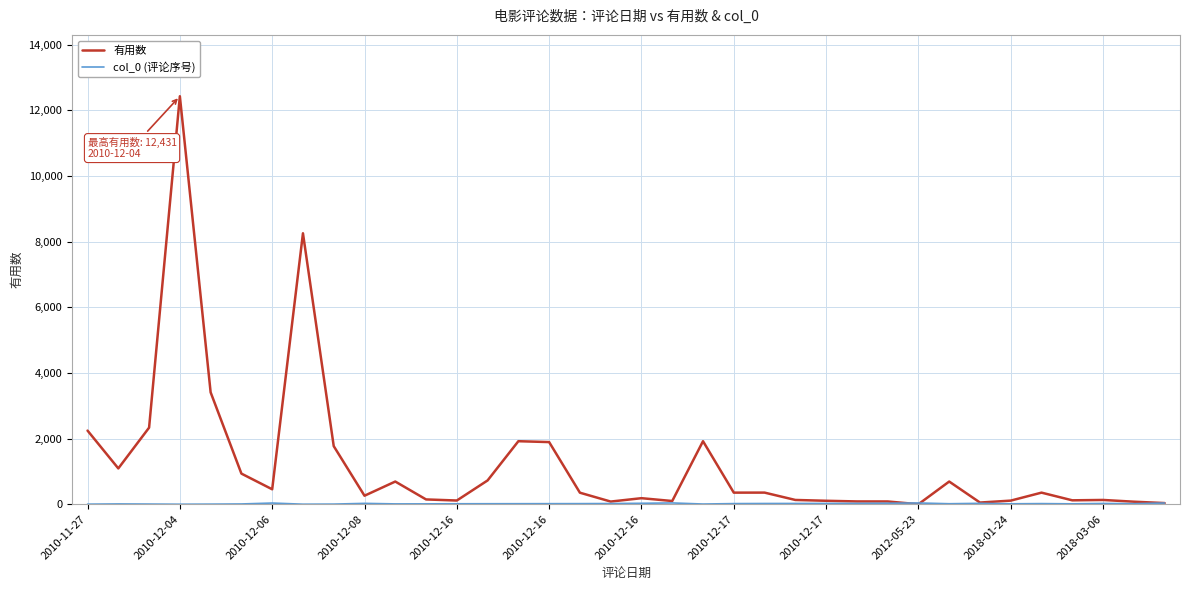

Which series has the largest total across all categories?

有用数